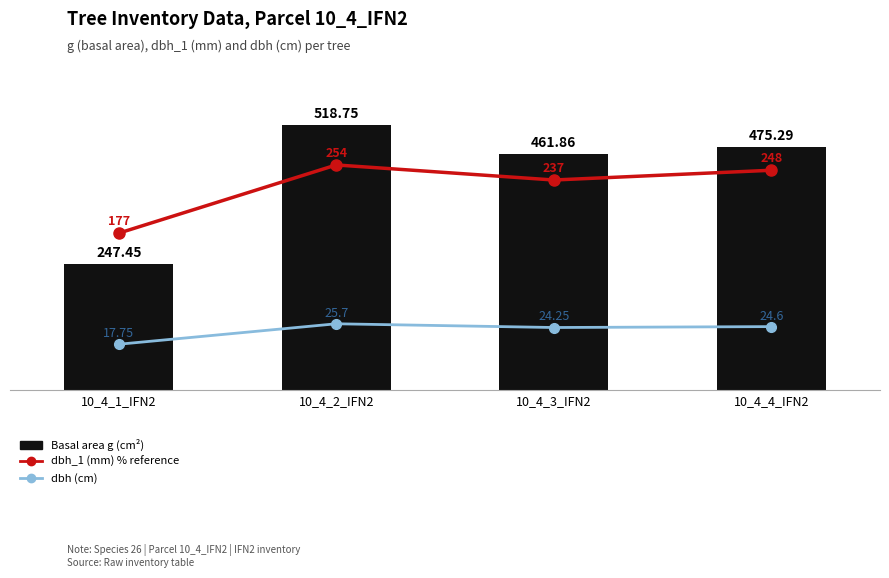

Between 10_4_1_IFN2 and 10_4_3_IFN2, which is larger?

10_4_3_IFN2